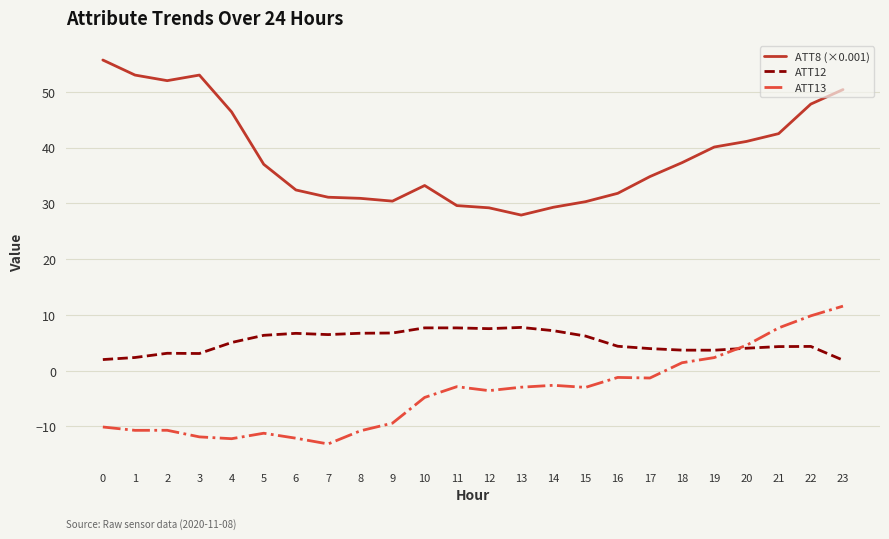

List the series in order of their peak value, highest first.

ATT8 (×0.001), ATT13, ATT12